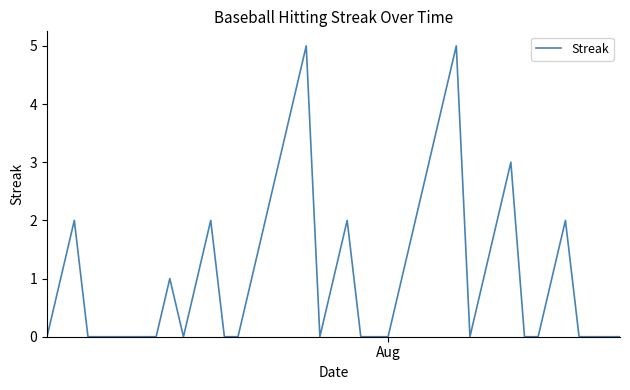

What is the greatest value displayed?

5